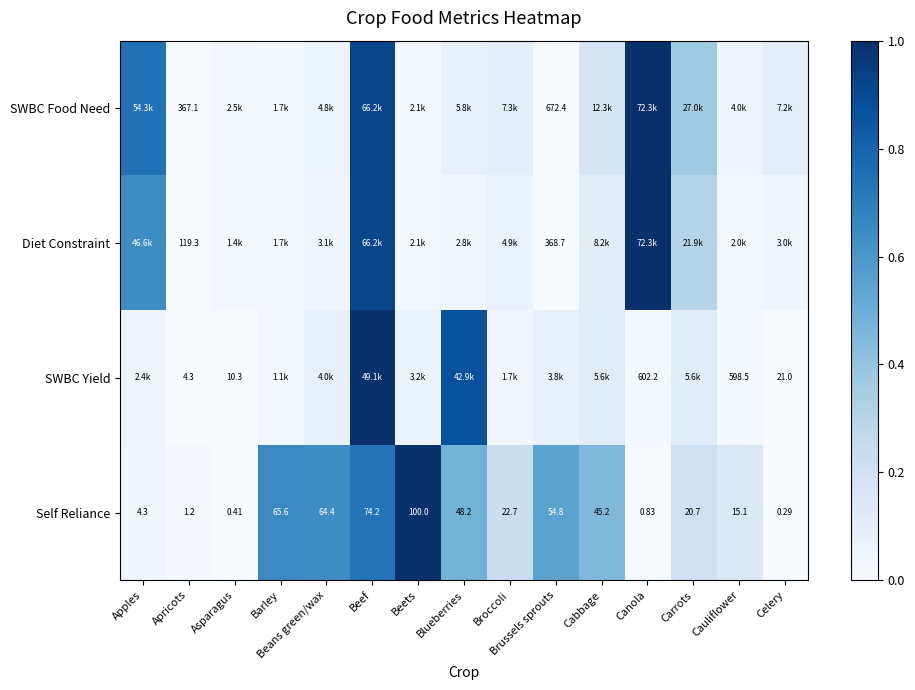

List the labels in order of Self Reliance value, smallest first.

Celery, Asparagus, Canola, Apricots, Apples, Cauliflower, Carrots, Broccoli, Cabbage, Blueberries, Brussels sprouts, Beans green/wax, Barley, Beef, Beets